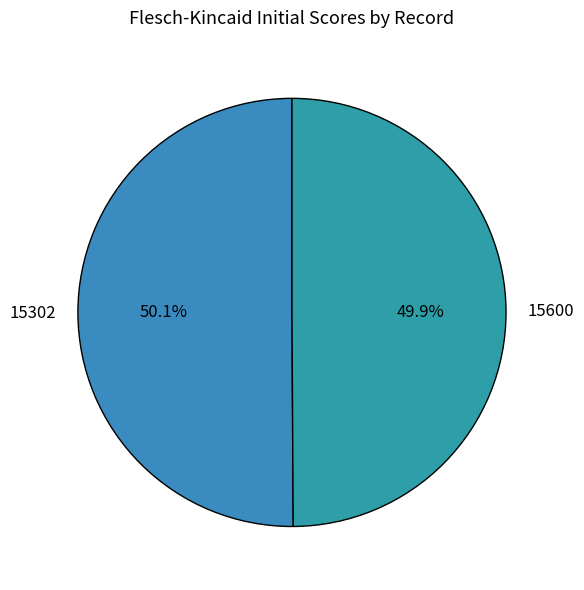

Approximately how many times larger is the value at 15600 compared to 15302?

1.0